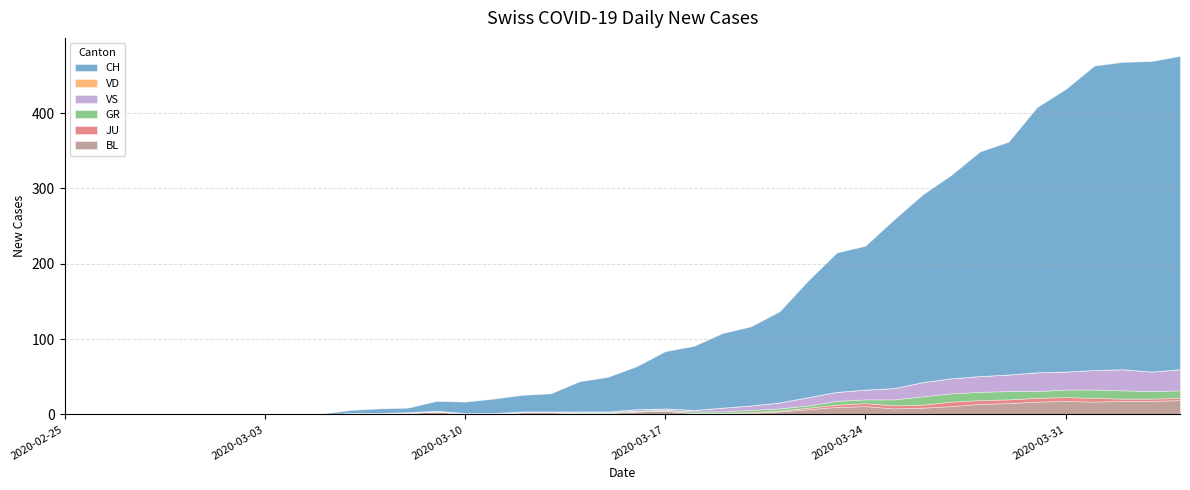

Is it true that GR equals -6 at 7?

False